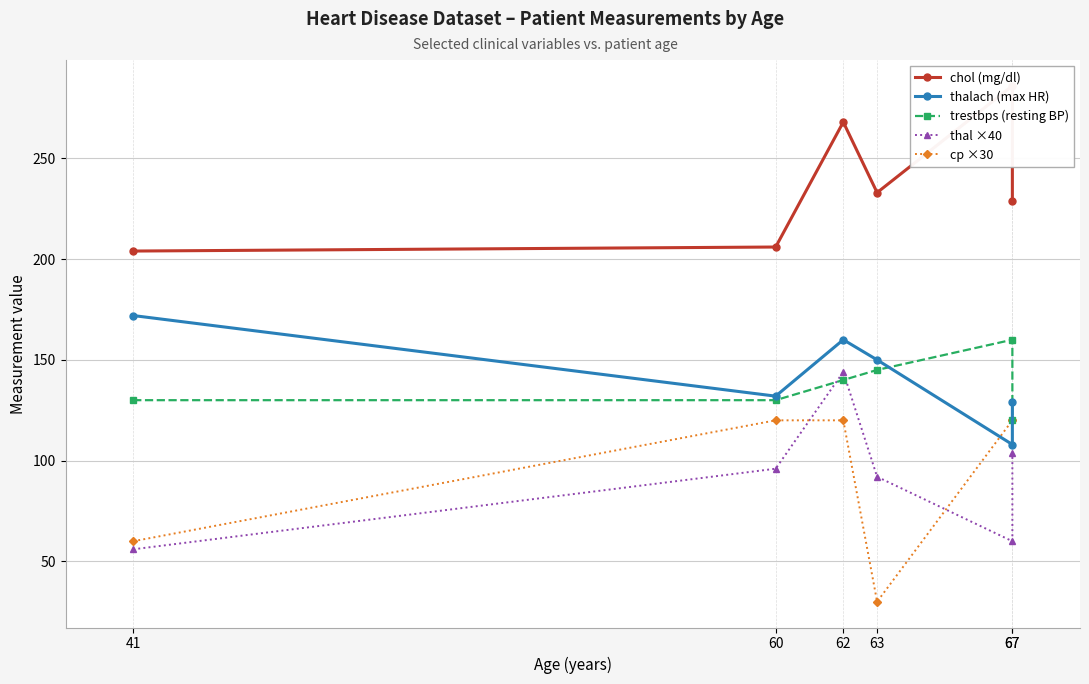

Does the chart display data point markers on the line(s)?

Yes